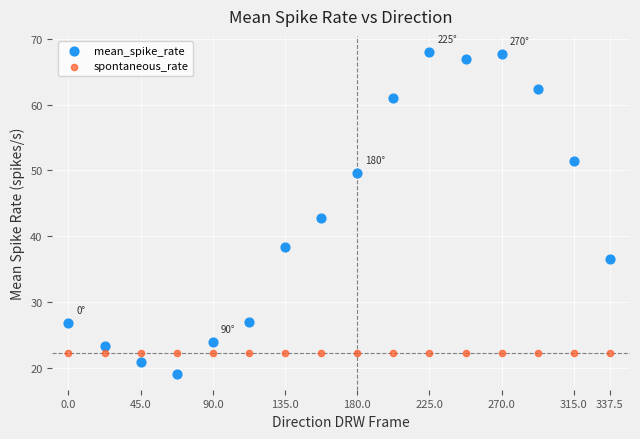

Which series reaches the maximum Y coordinate?

mean_spike_rate